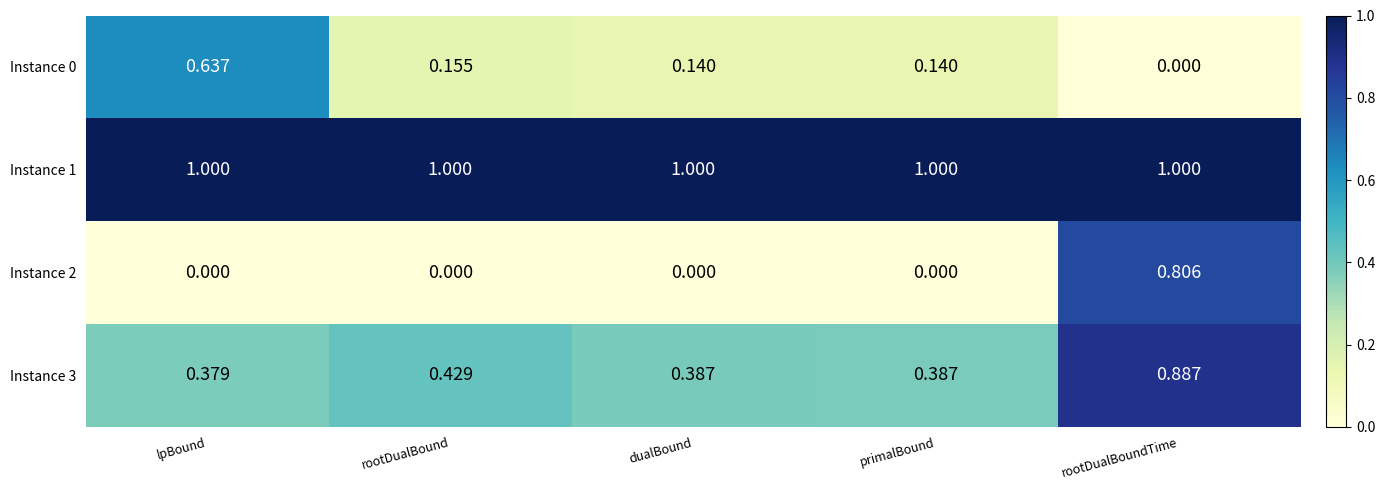

At which category is the sum across all series the highest?

rootDualBoundTime